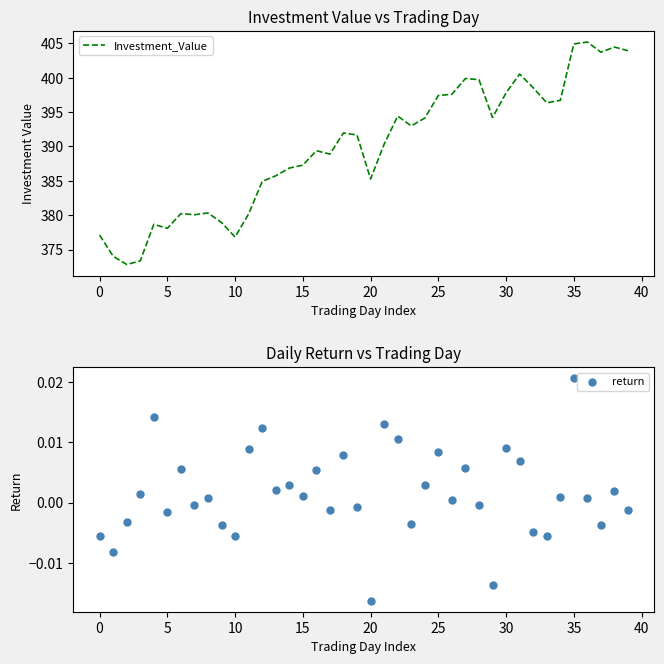

At how many categories does at least one series exceed 240?

40